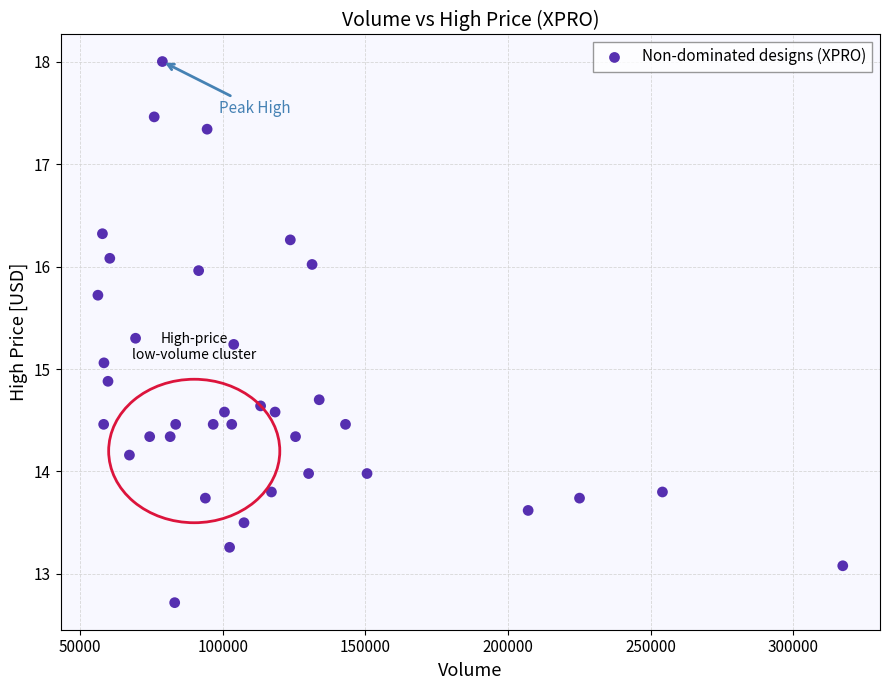

What Y value in the scatter plot is closest to 15?

15.1